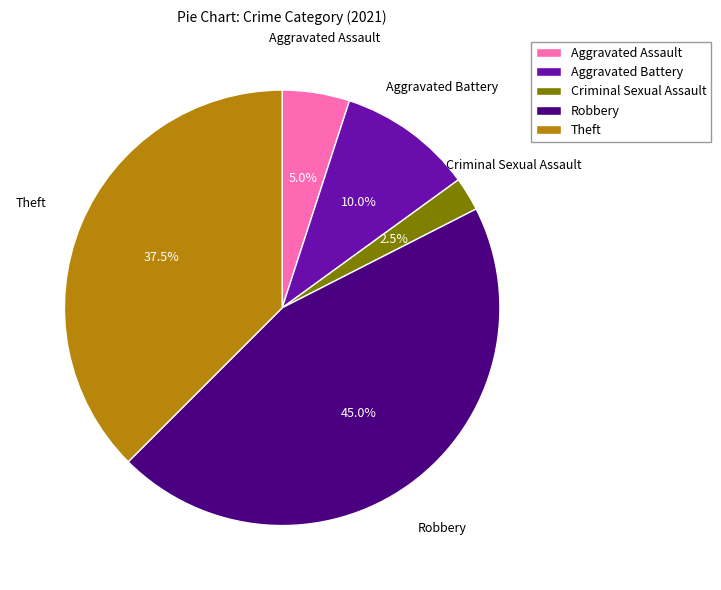

Do Aggravated Battery and Criminal Sexual Assault together represent more than half of the pie?

No